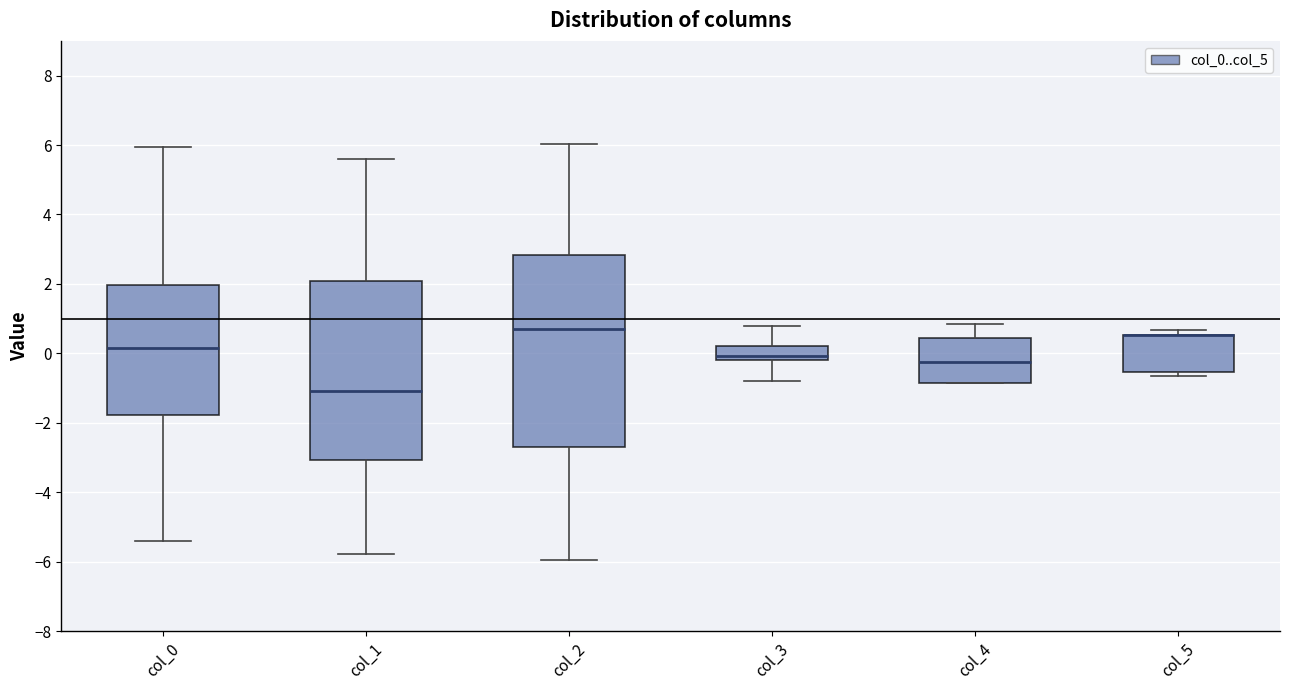

Reading left to right, read every box against the y-axis: the position of its median line, the range the box covers, and the ends of its whiskers. The values are not printed on the chart, so give them approximately, as read against the axis.

col_0: median 0.2, box -1.8 to 2.0, whiskers -5.4 to 6.0
col_1: median -1.0, box -3.0 to 2.0, whiskers -5.8 to 5.6
col_2: median 0.8, box -2.6 to 2.8, whiskers -6.0 to 6.0
col_3: median 0.0, box -0.2 to 0.2, whiskers -0.8 to 0.8
col_4: median -0.2, box -0.8 to 0.4, whiskers -0.8 to 0.8
col_5: median 0.6 (drawn on the box's upper edge), box -0.6 to 0.6, whiskers -0.6 (just below the box's lower edge) to 0.6 (just above the box's upper edge)